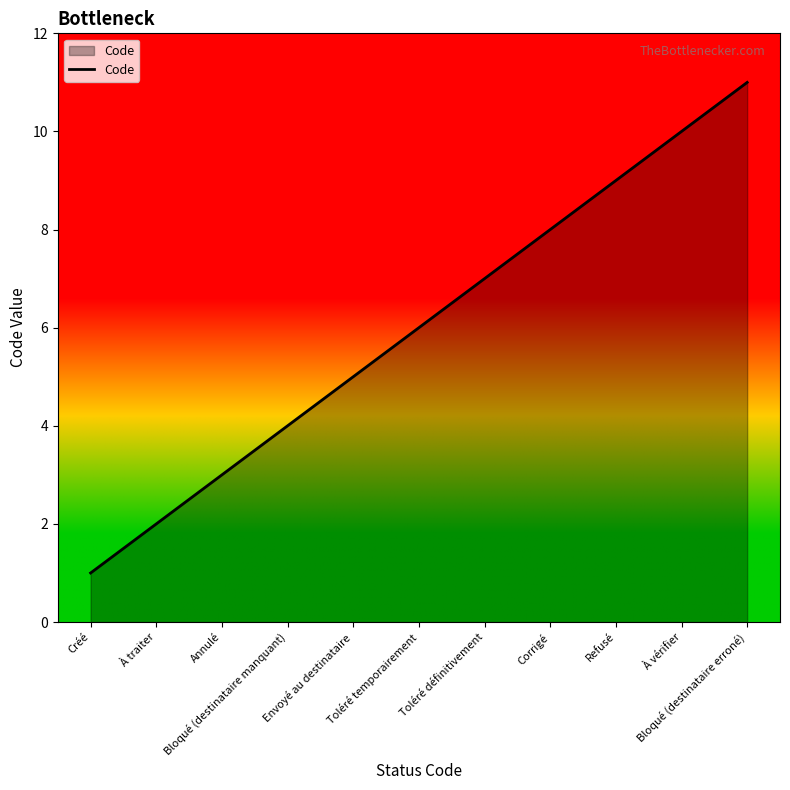

Read the value at Bloqué (destinataire erroné).

11